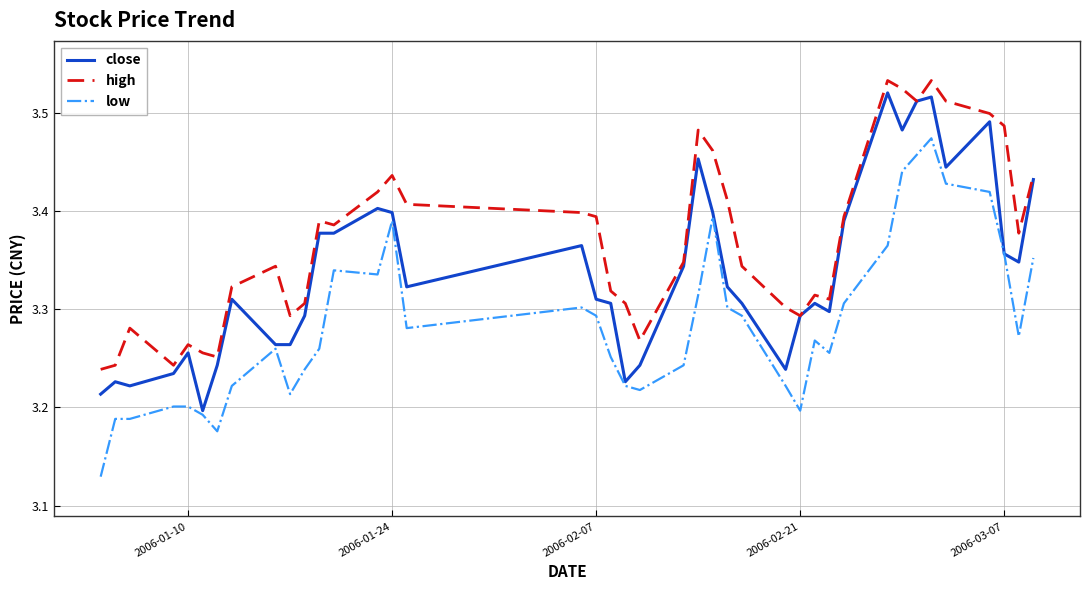

True or false: low and high cross at least once.

False